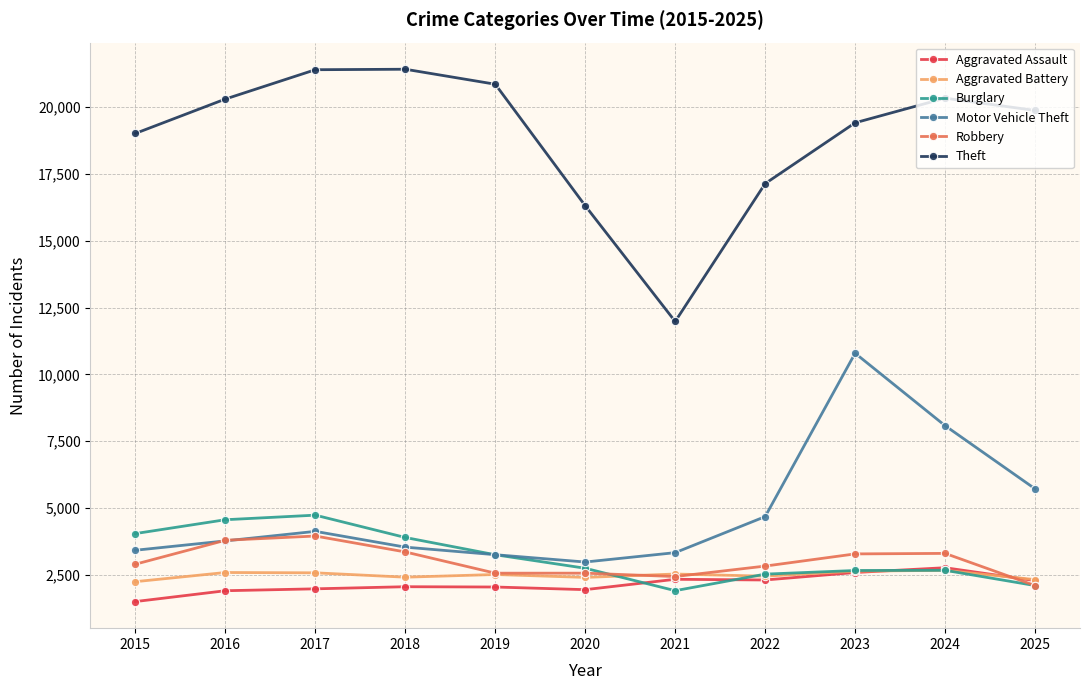

The value of Aggravated Assault at 2018 is 2055. True or false?

True